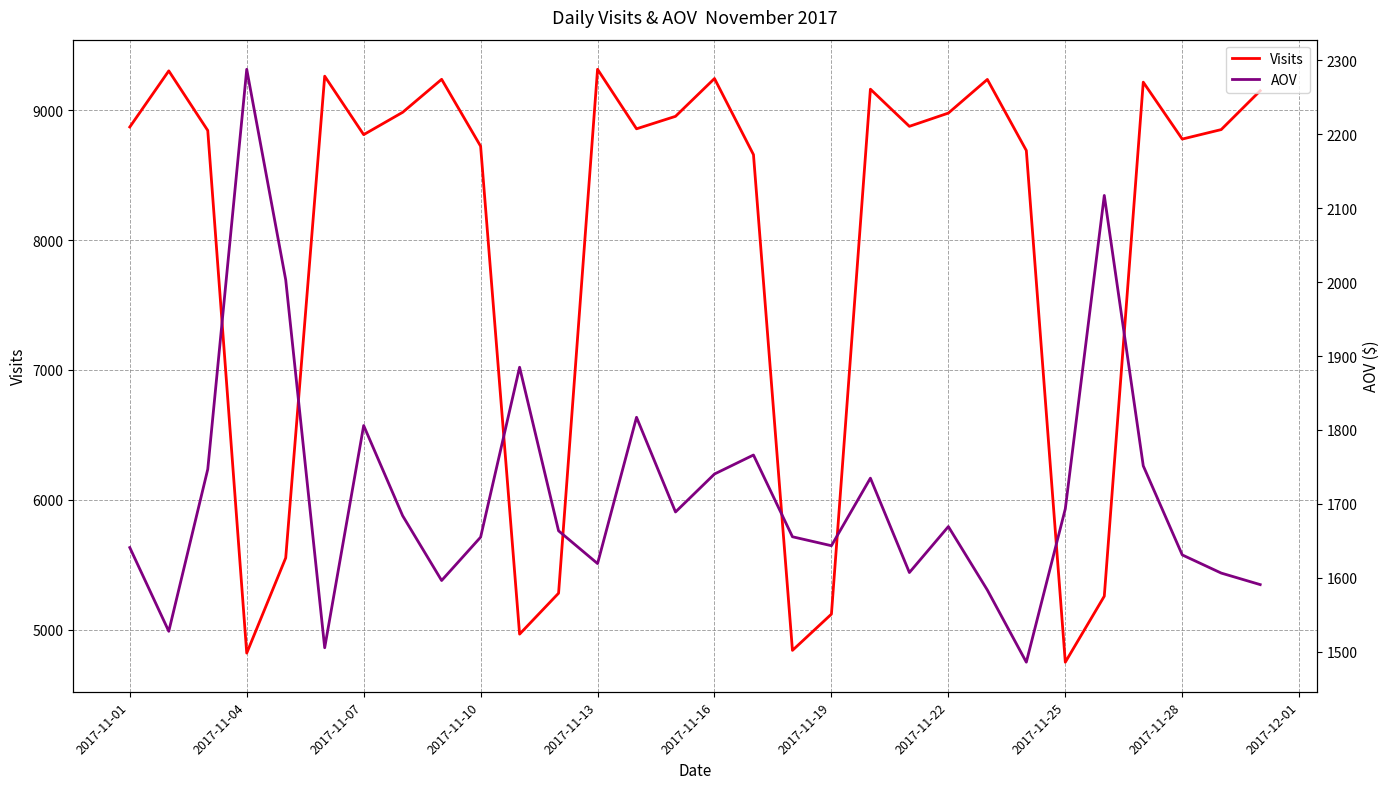

What is the value of the Visits point at the 5th from the left?

5553.0